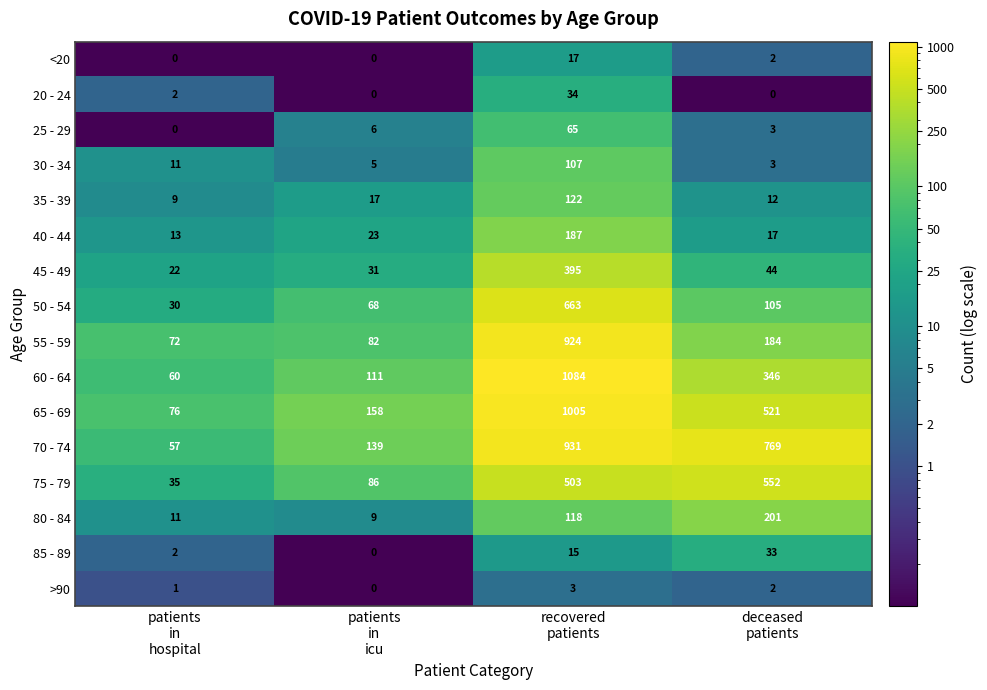

What is the minimum value for 65 - 69?

76